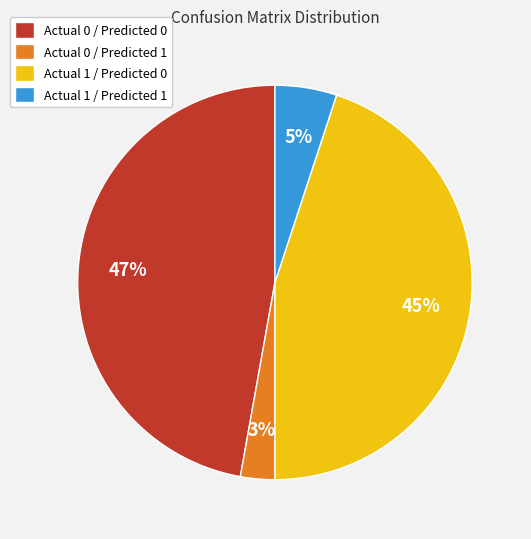

The Actual 1 / Predicted 0 slice represents 45% of the pie. True or false?

True